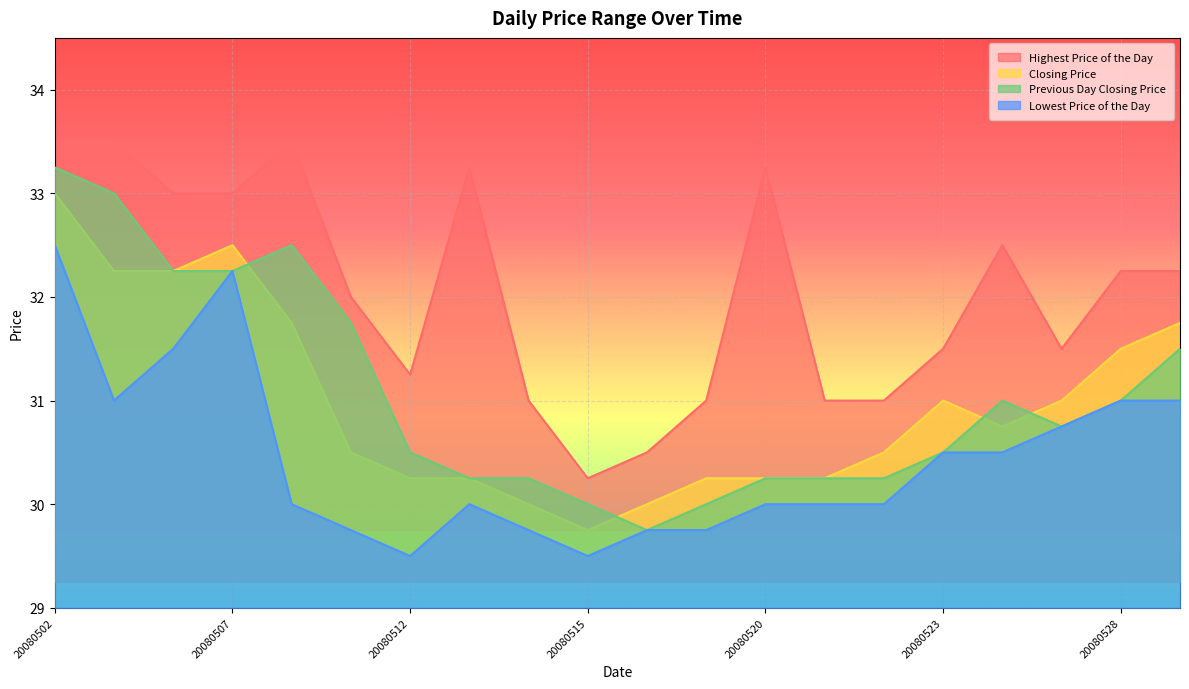

What is the sum of all Lowest Price of the Day values?

609.0